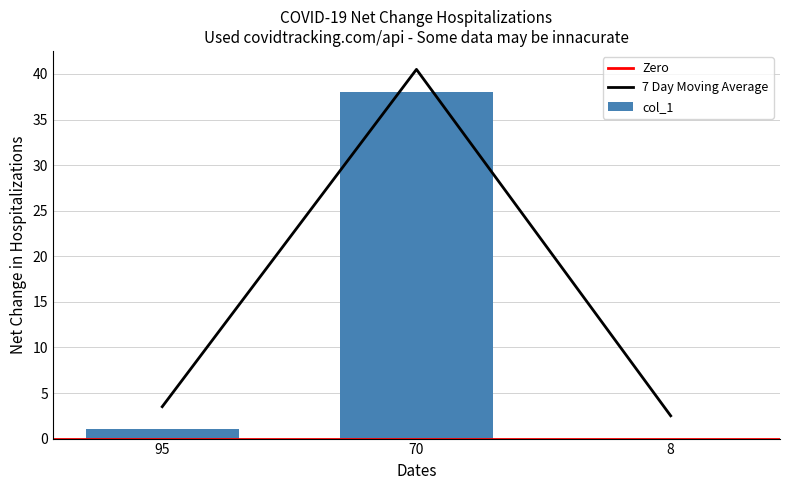

At which label does 7 Day Moving Average reach its peak?

70